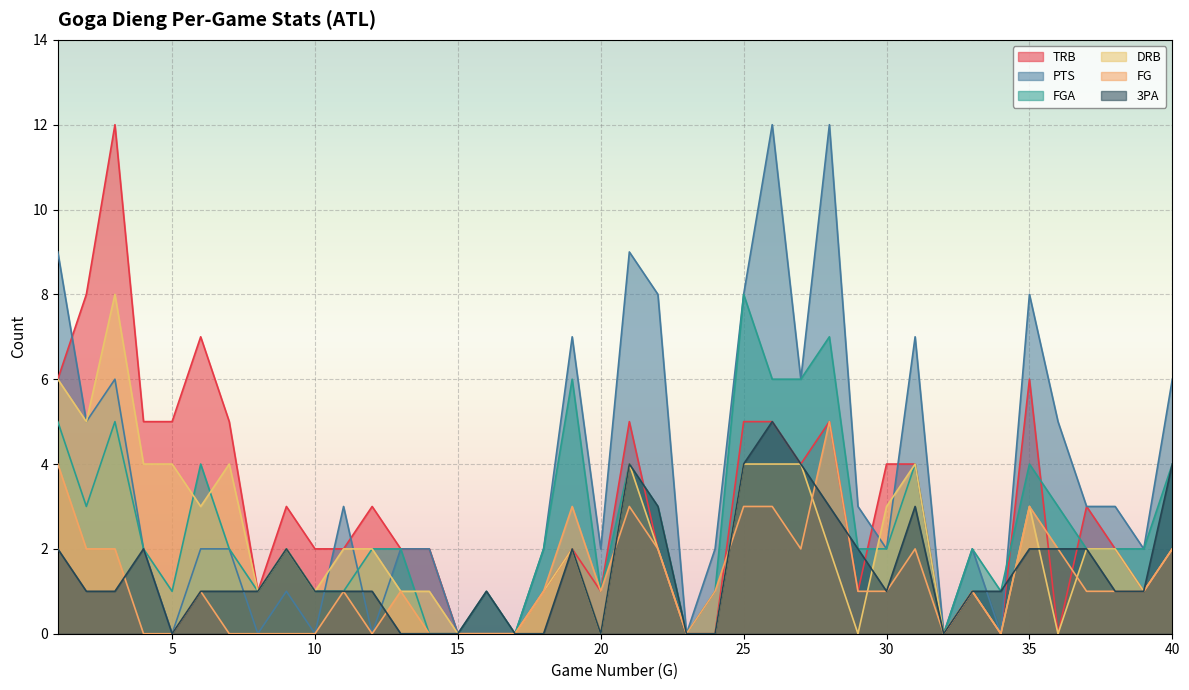

How many values in FGA are above zero?

35